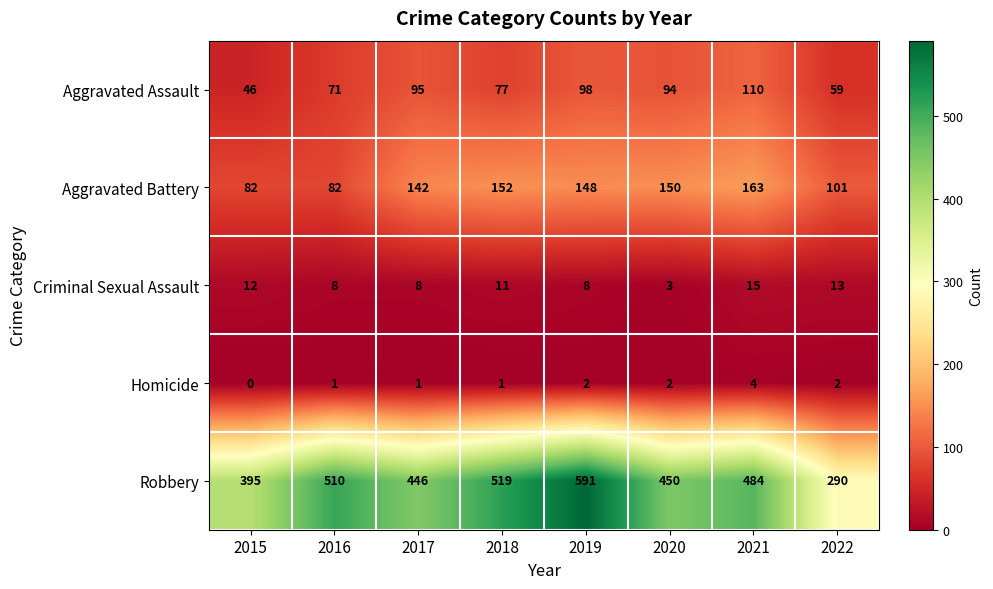

What is the greatest value displayed?

591